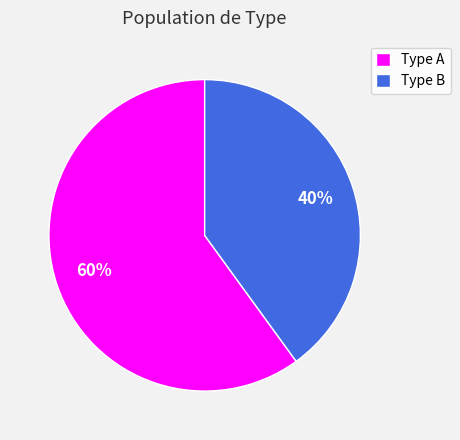

How many segments does this pie chart have?

2